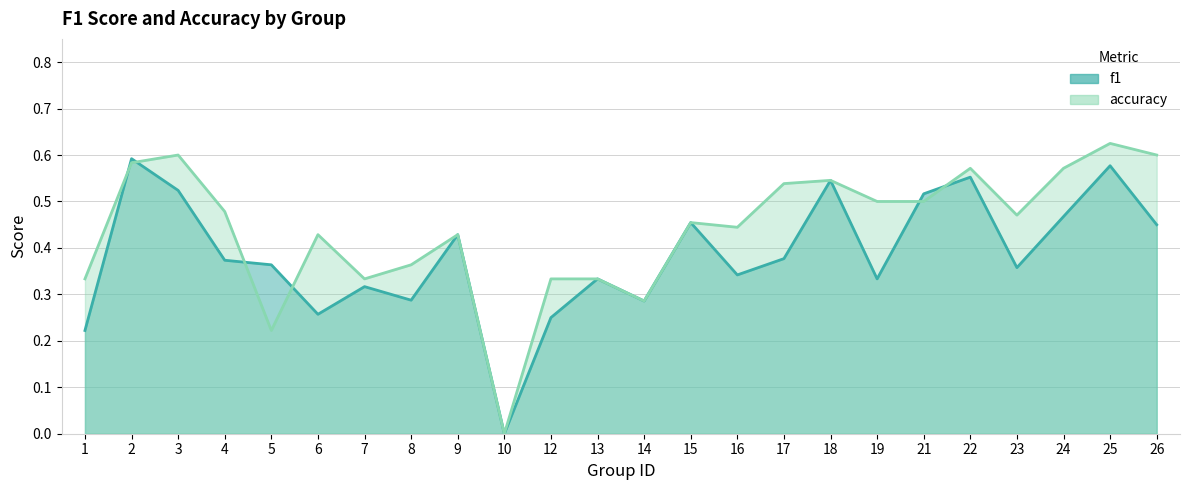

Reading right to left, what are all the values shown in this chart?

f1_line: 26=0.5	25=0.6	24=0.5	23=0.4	22=0.6	21=0.5	19=0.3	18=0.5	17=0.4	16=0.3	15=0.5	14=0.3	13=0.3	12=0.2	10=0.0	9=0.4	8=0.3	7=0.3	6=0.3	5=0.4	4=0.4	3=0.5	2=0.6	1=0.2
accuracy_line: 26=0.6	25=0.6	24=0.6	23=0.5	22=0.6	21=0.5	19=0.5	18=0.5	17=0.5	16=0.4	15=0.5	14=0.3	13=0.3	12=0.3	10=0.0	9=0.4	8=0.4	7=0.3	6=0.4	5=0.2	4=0.5	3=0.6	2=0.6	1=0.3